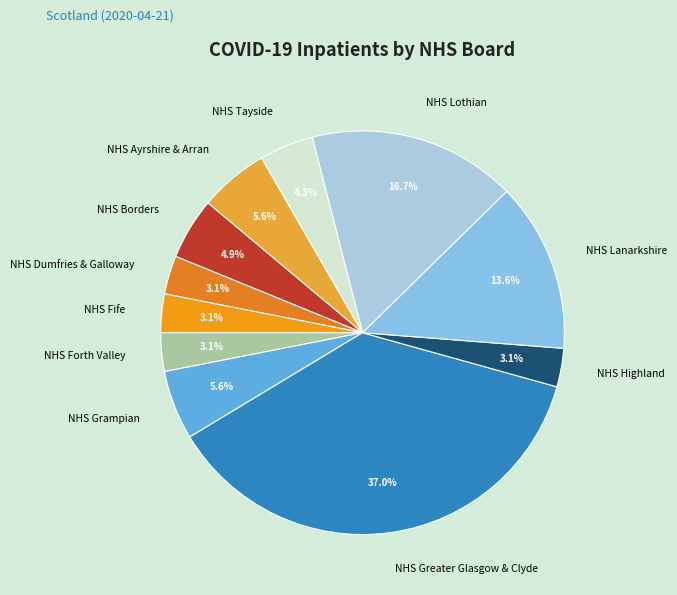

Which slice is the largest?

NHS Greater Glasgow & Clyde